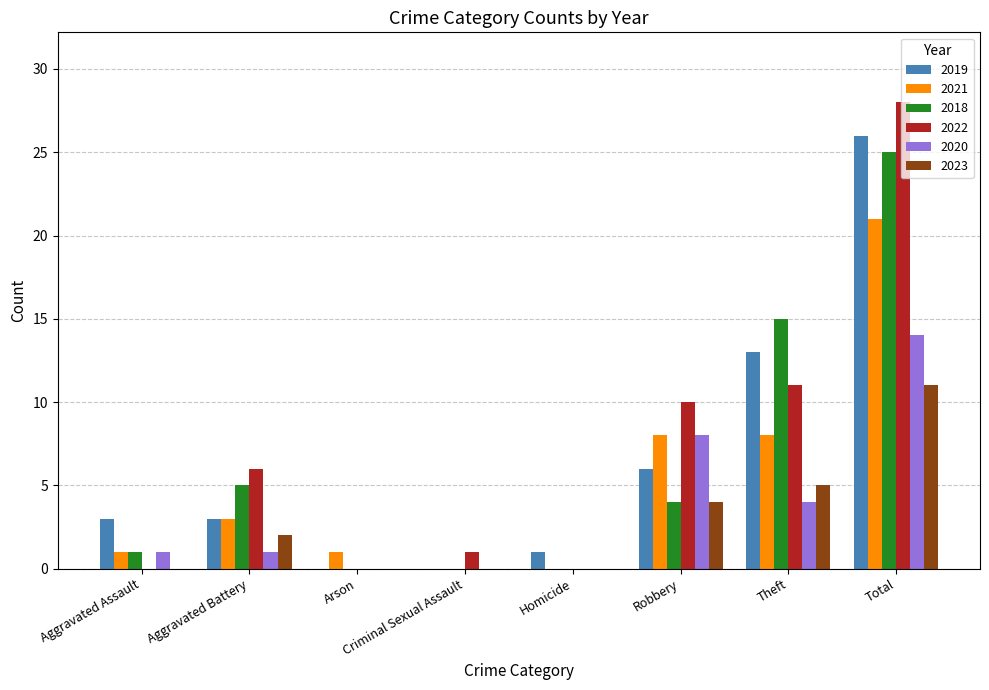

What is the greatest value displayed?

28